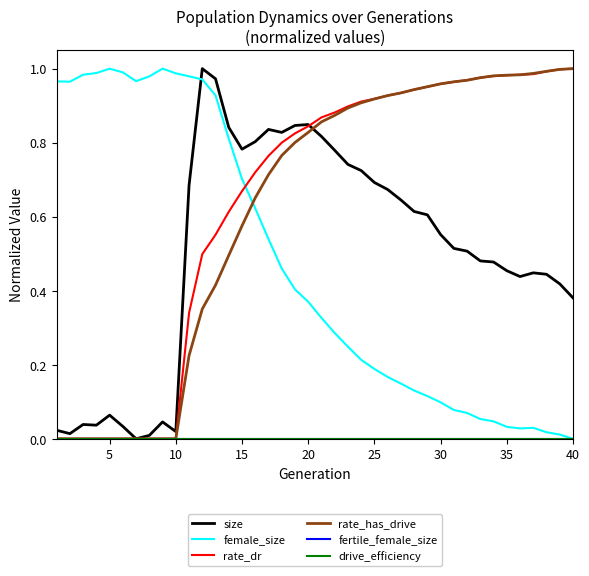

Rank the series by their maximum value, from lowest to highest.

fertile_female_size, drive_efficiency, size, female_size, rate_dr, rate_has_drive